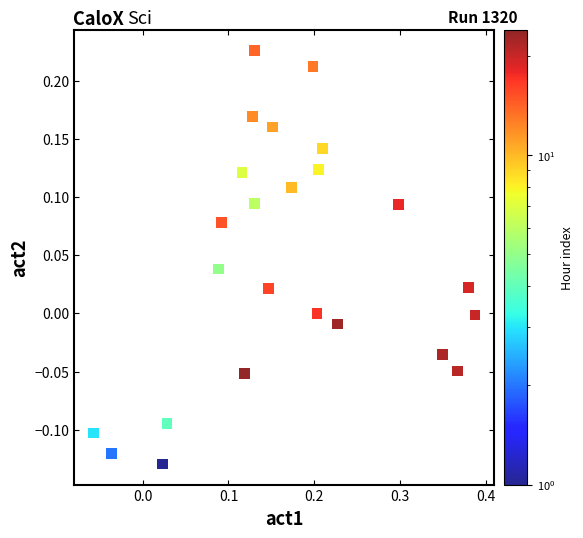

What is the range of X values (max minus min)?

0.4